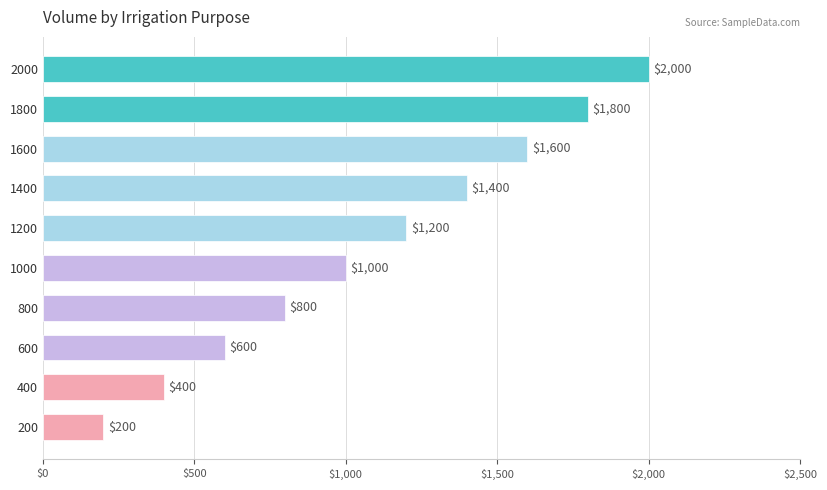

Reading top to bottom, list all the values displayed in this chart.

2000	1800	1600	1400	1200	1000	800	600	400	200